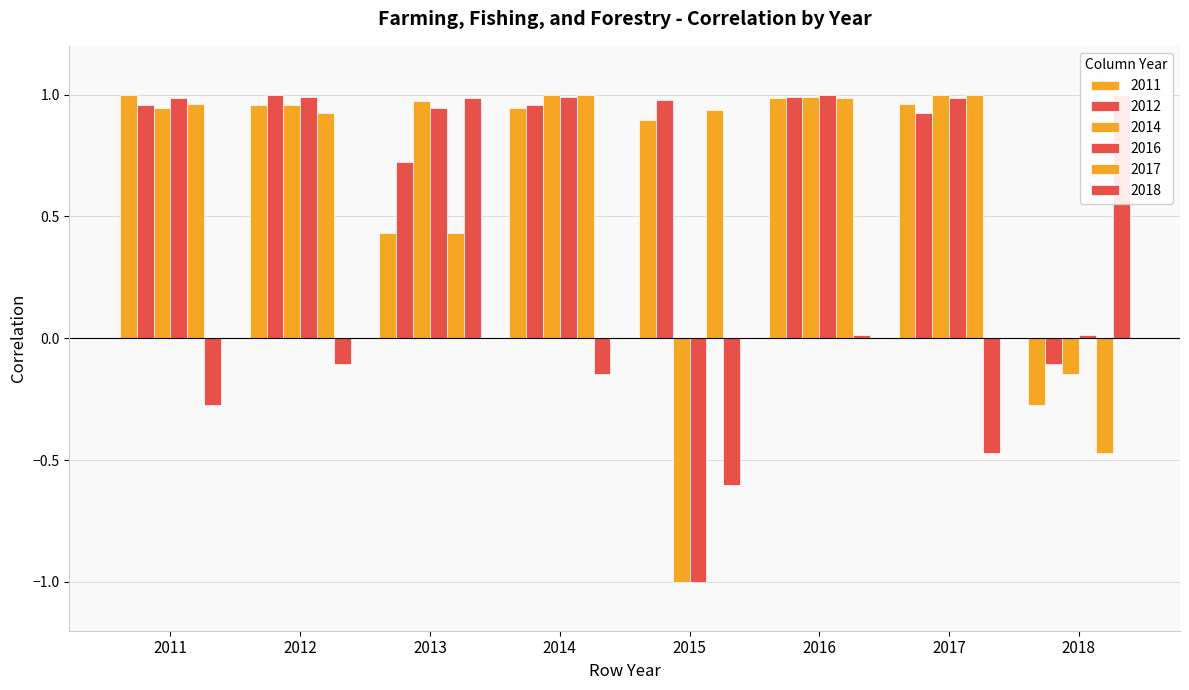

What is the sum of the 2017 values at 2015 and 2013?

1.4